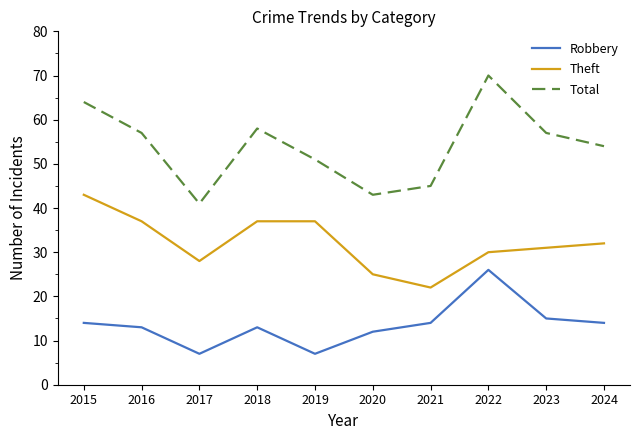

At 2015, list the series in order from largest to smallest.

Total, Theft, Robbery